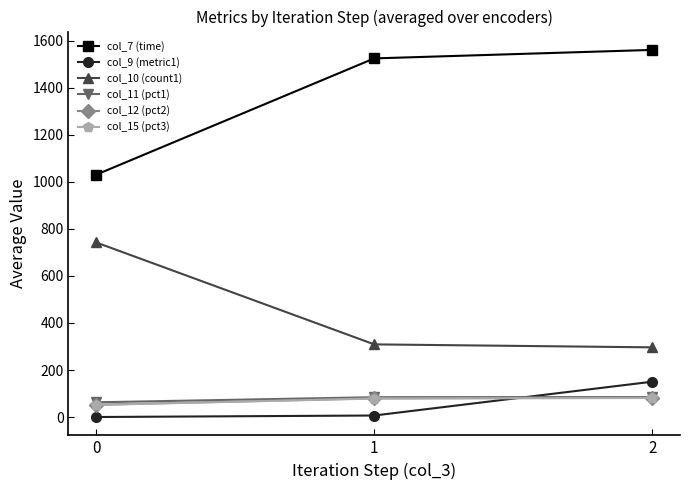

What is the smallest value displayed?

0.4